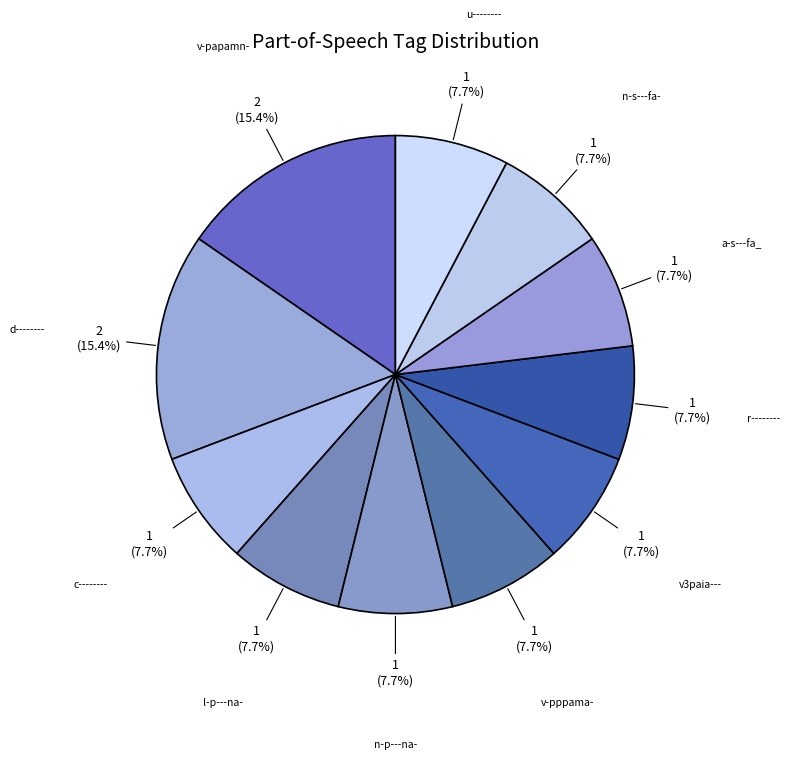

How many segments does this pie chart have?

11